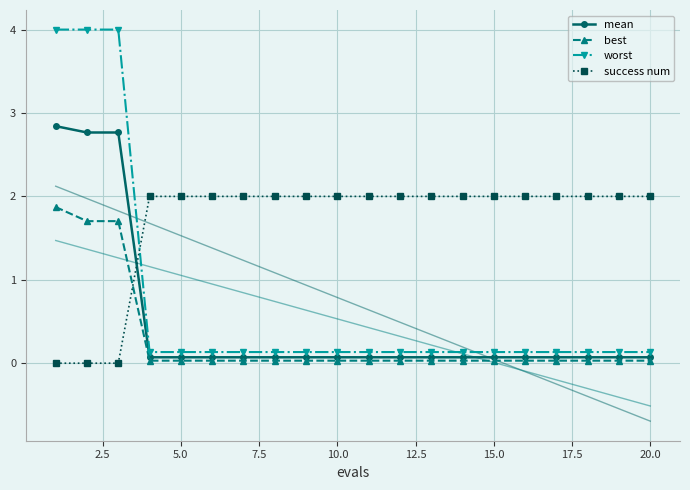

True or false: success num has more than 2 points higher than both neighbors.

False